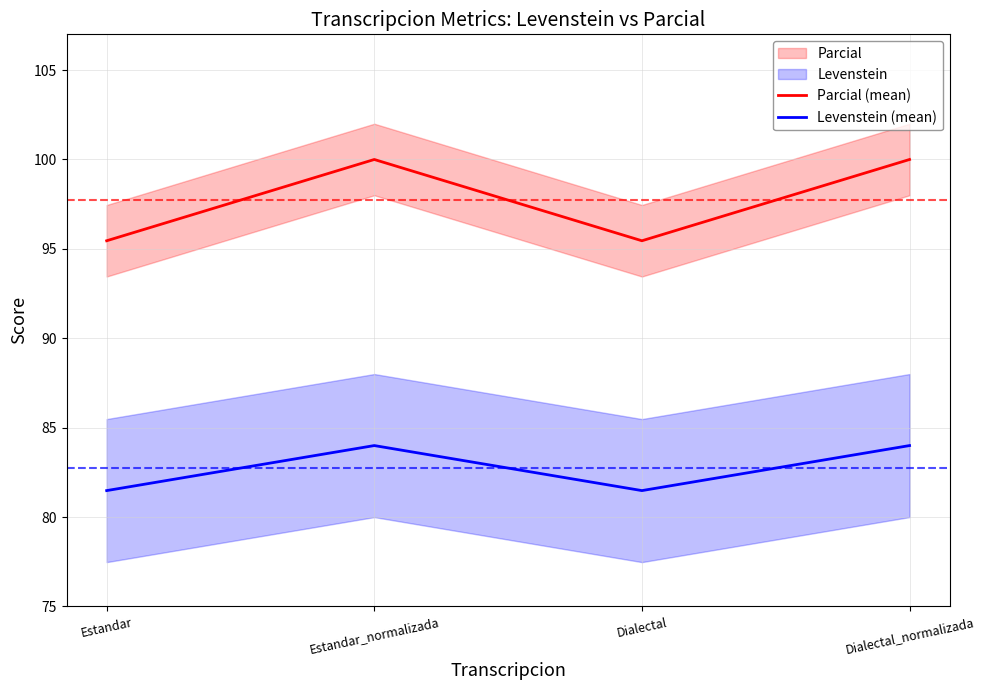

True or false: Levenstein (mean) has a value of 81.5 at Estandar.

True